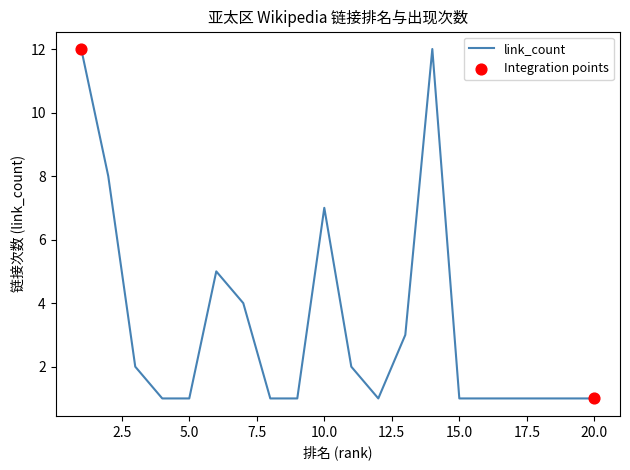

What is the difference between the maximum and minimum values?

11